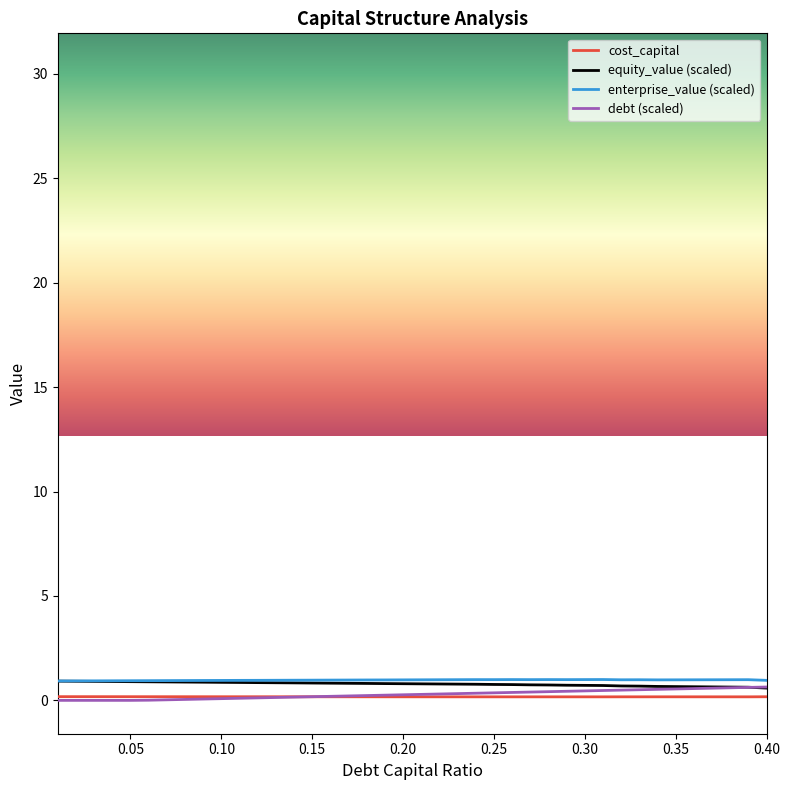

What is the greatest value displayed?

1.0